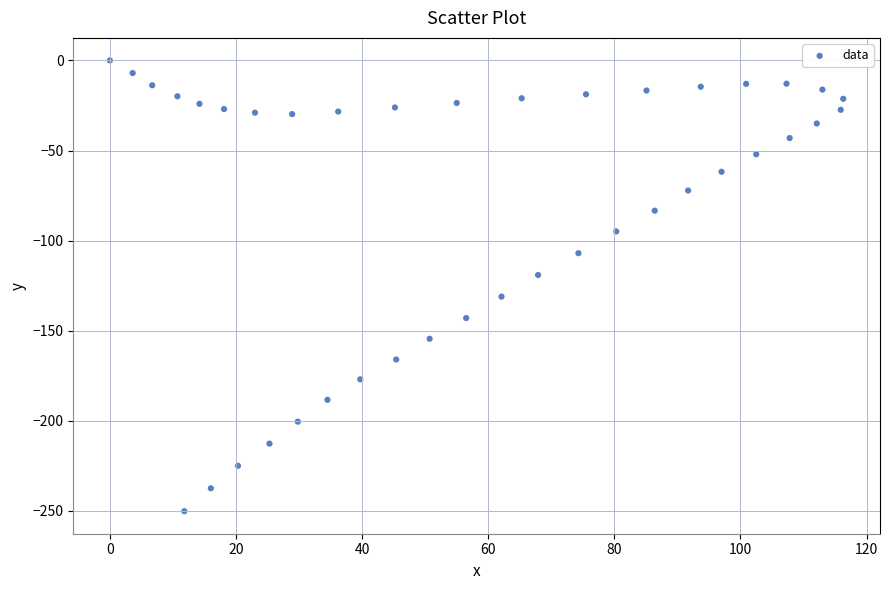

What is the range of X values (max minus min)?

116.3